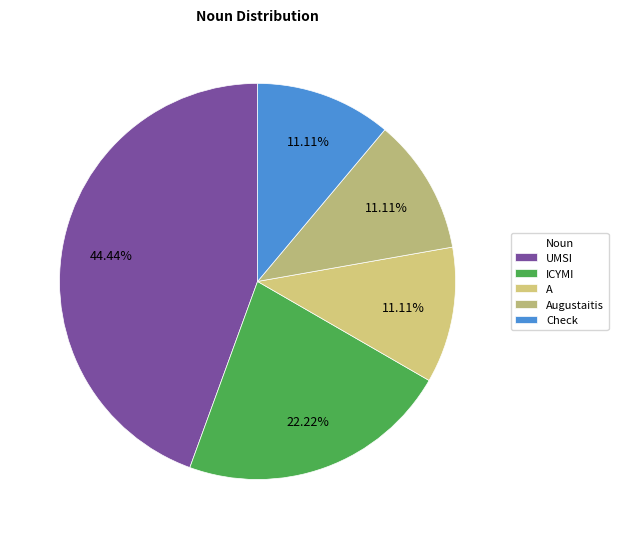

How many slices are in this pie chart?

5